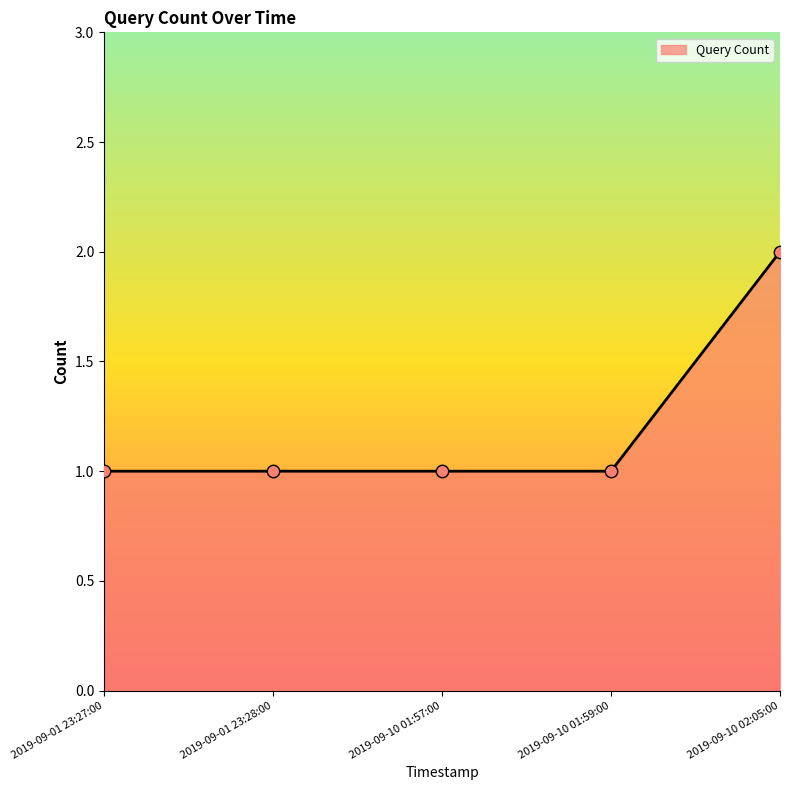

Between 2019-09-10 02:05:00 and 2019-09-10 01:59:00, which is larger?

2019-09-10 02:05:00